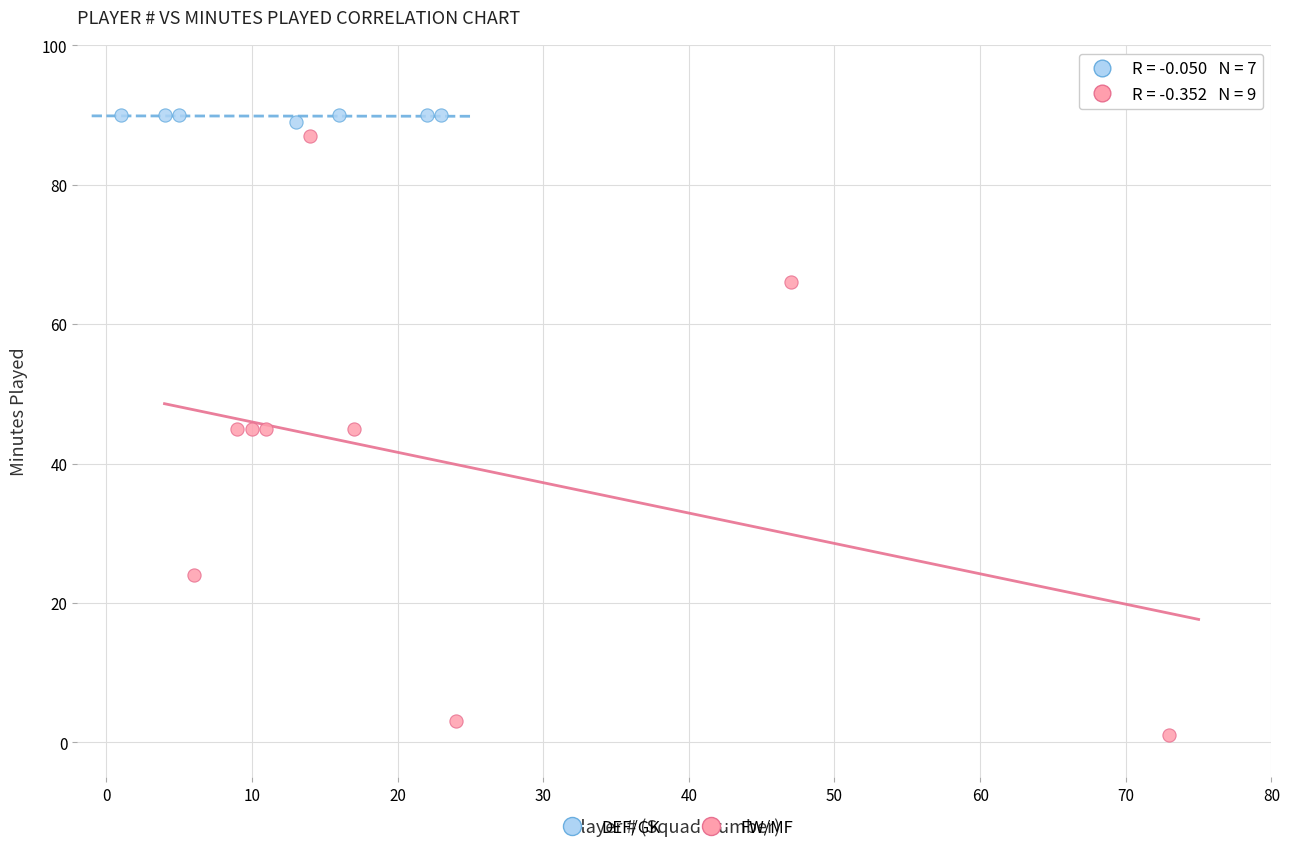

Which series contains the highest Y value?

DEF/GK